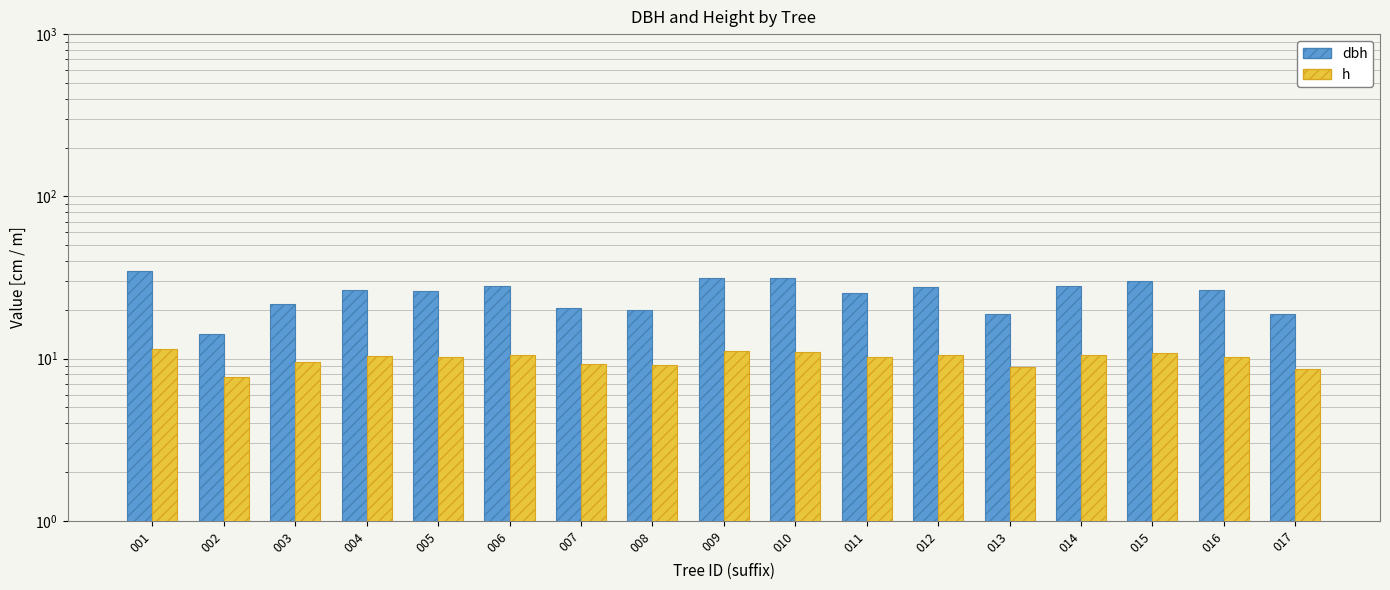

What is the greatest value displayed?

34.8